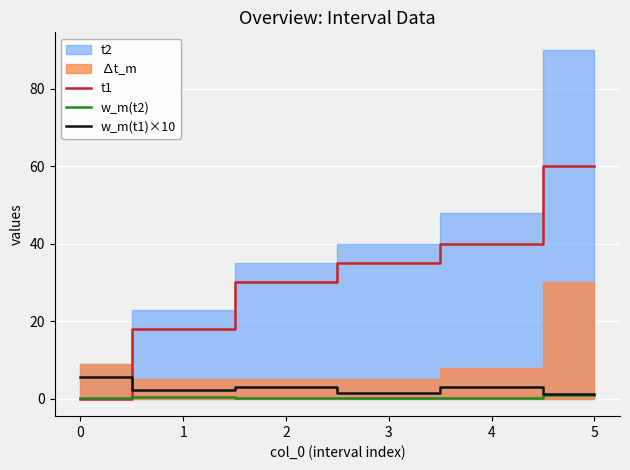

What is the average value of the w_m(t2) series?

0.4